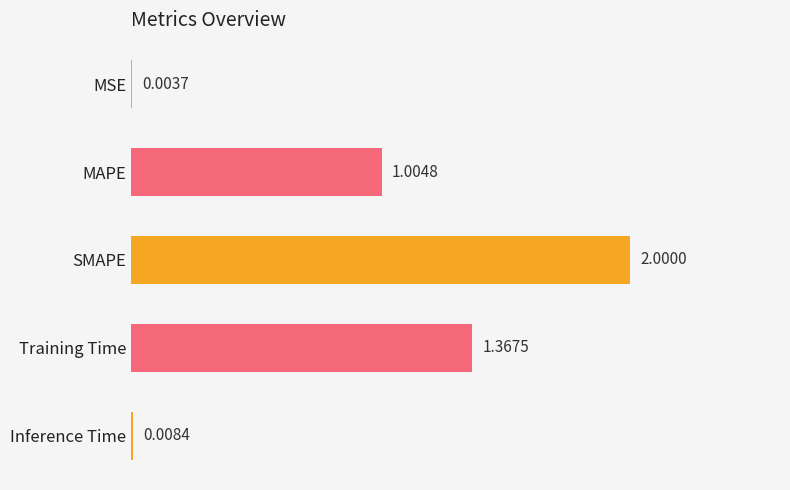

What is the maximum value shown in the chart?

2.0